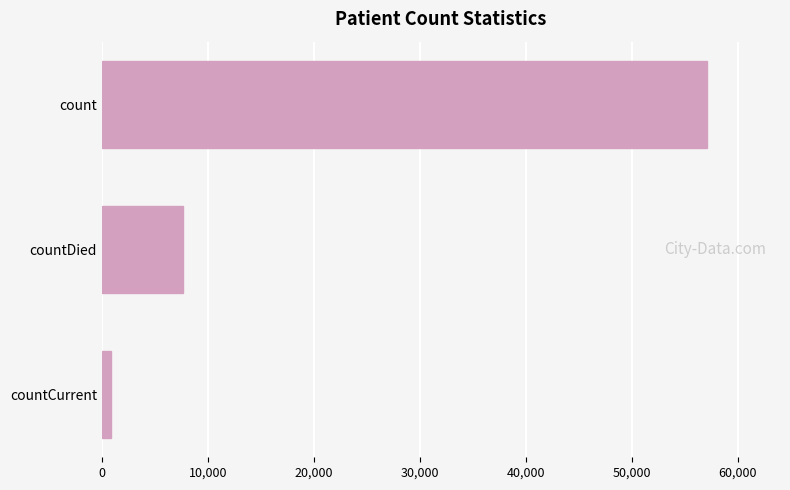

Rank the categories by value from highest to lowest.

count, countDied, countCurrent